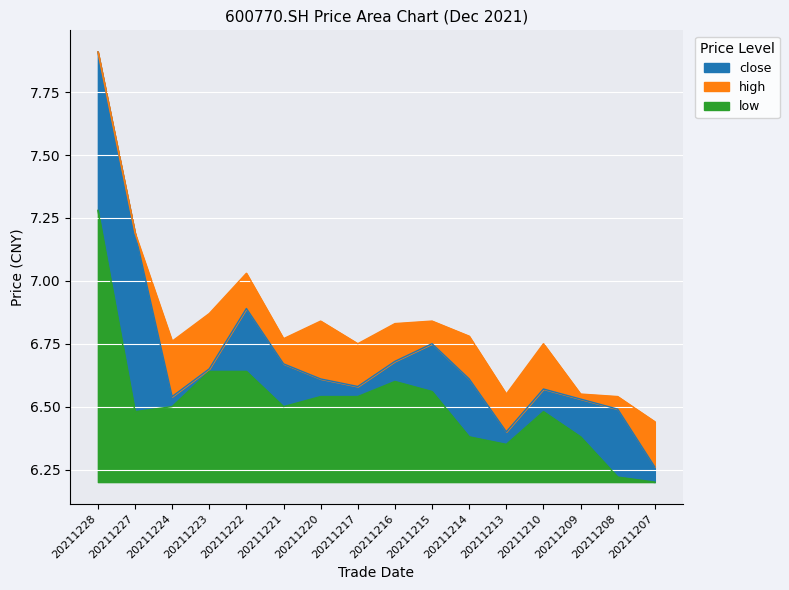

What is the value of the high point at the 10th from the left?

6.8